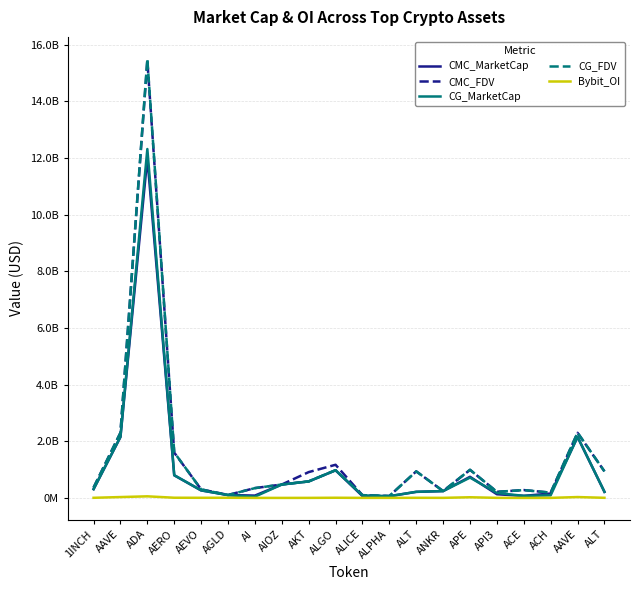

Is it true that Bybit_OI equals 7559940 at AERO?

True